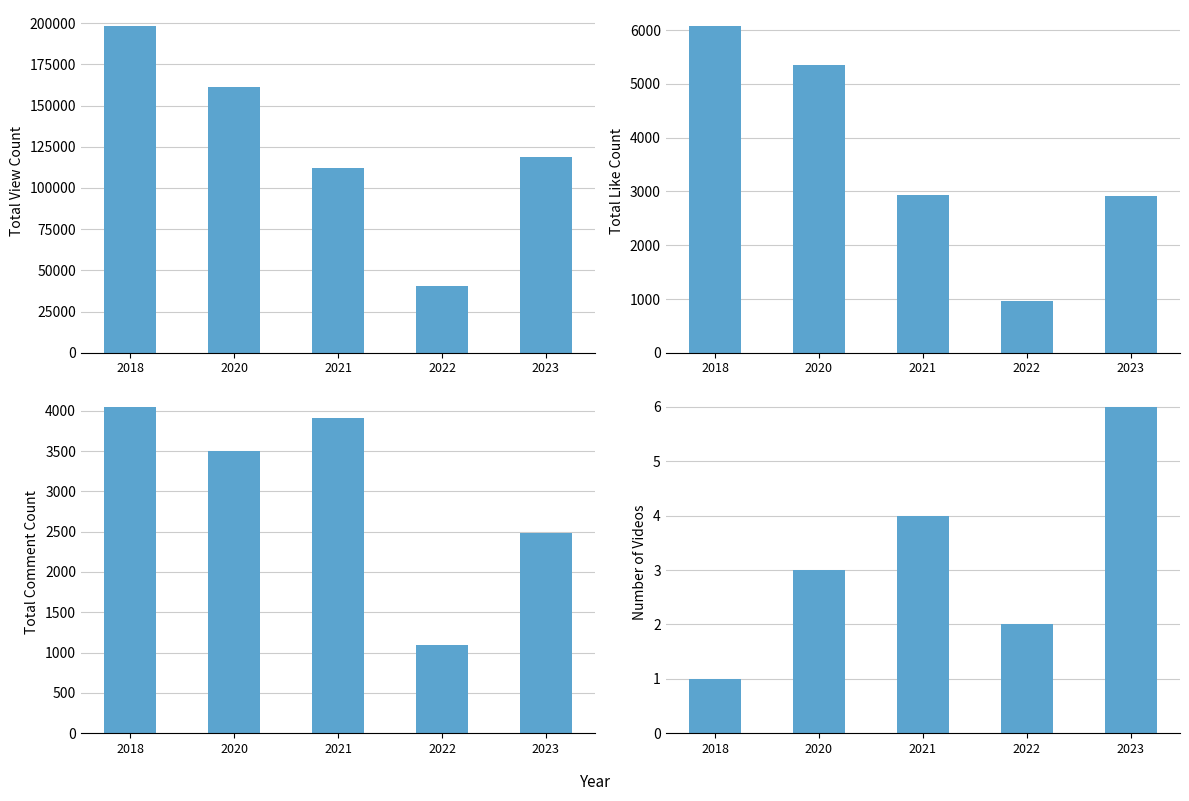

Reading left to right, list all the values displayed in this chart.

ViewCount: 198115	161426	112024	40546	119073
LikeCount: 6072	5346	2926	971	2922
CommentCount: 4048	3501	3906	1090	2482
VideoCount: 1	3	4	2	6